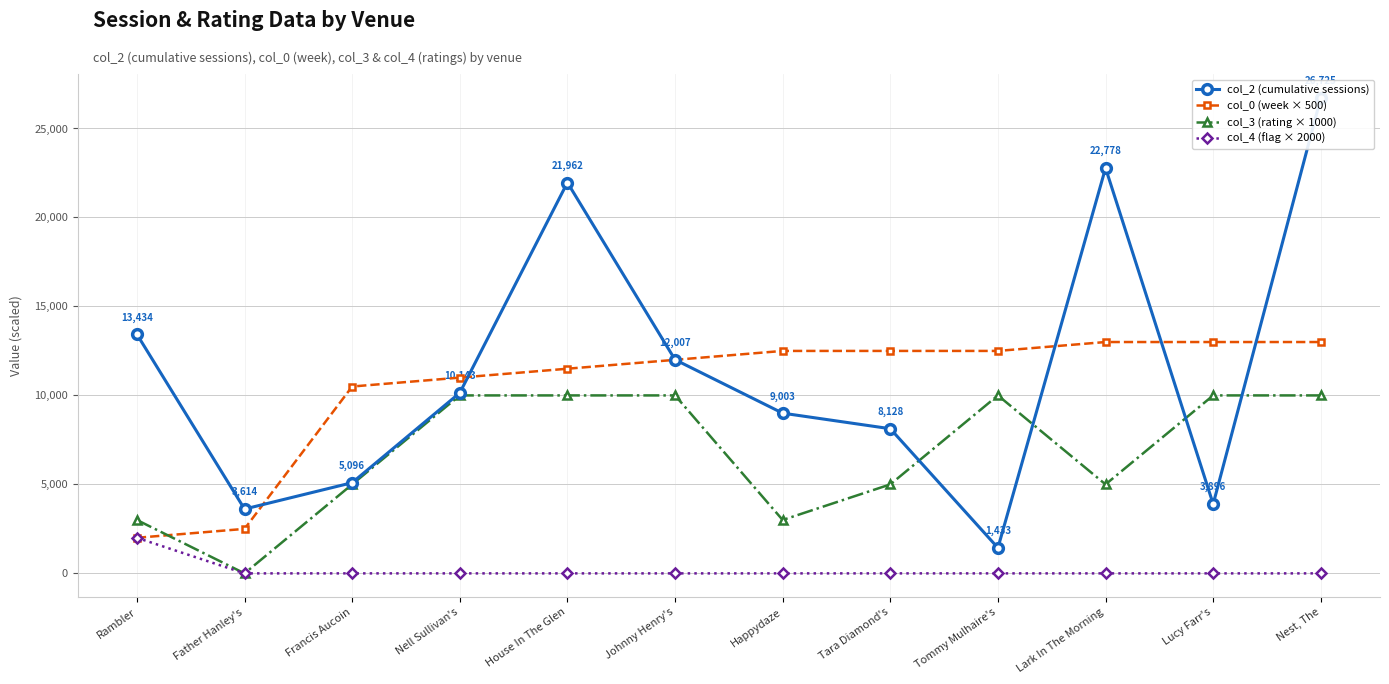

The col_4 (flag × 2000) series shows 0 at Father Hanley's. True or false?

True